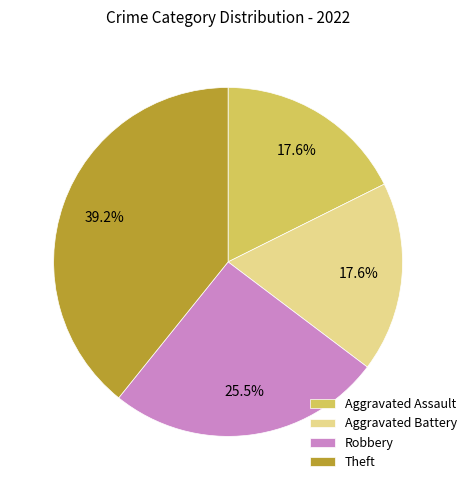

To the nearest percent, what is the combined percentage of Aggravated Assault and Robbery?

43%